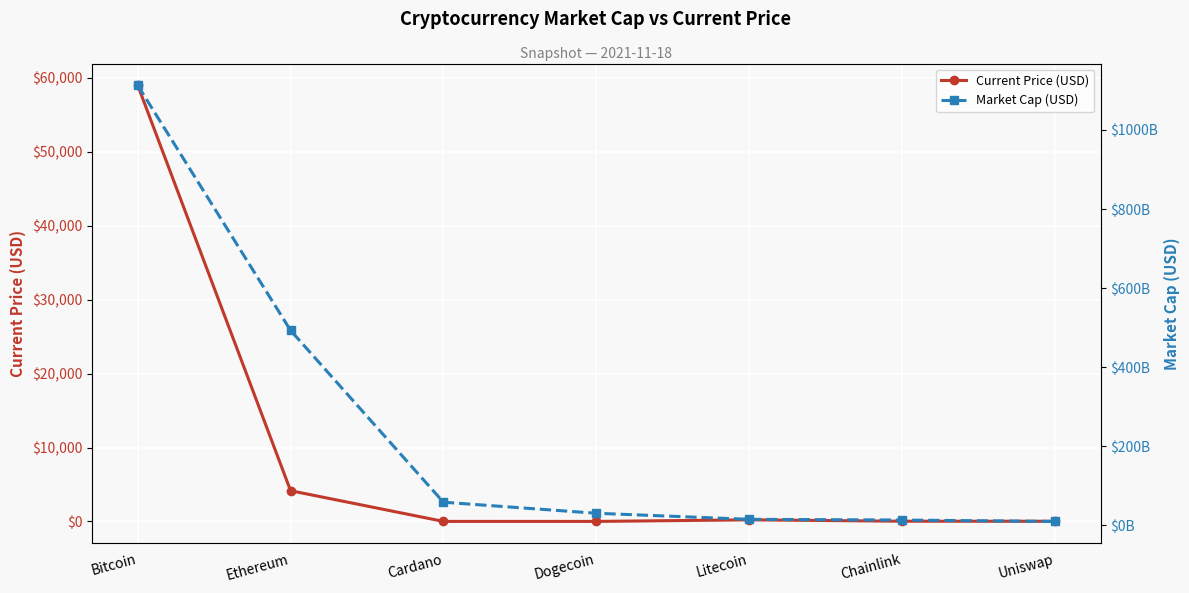

What position from the right is Dogecoin?

4